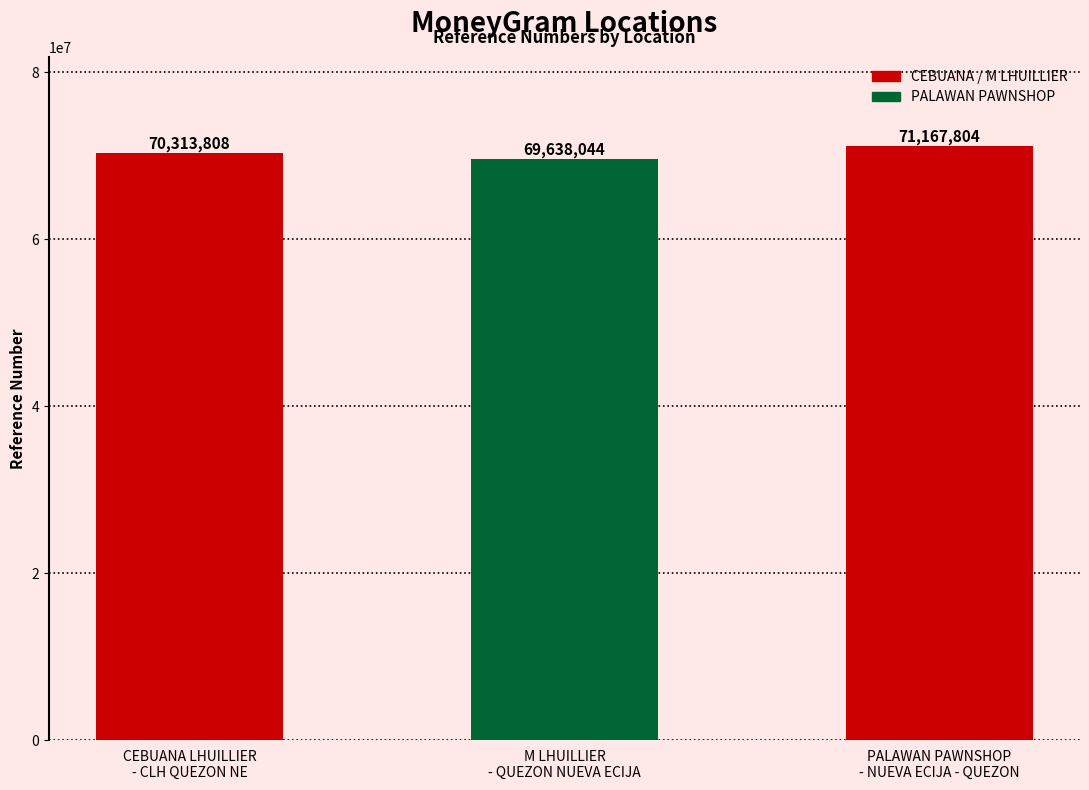

What is the difference between the maximum and minimum values?

1529760